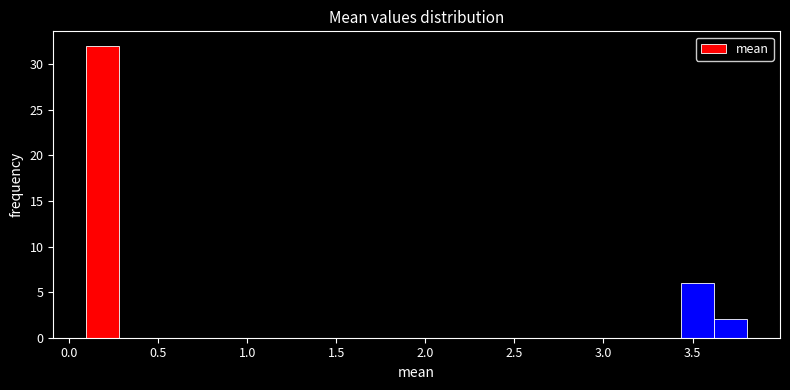

Around what value on the x-axis is the tallest bar? Give the approximate position of its centre, as read against the axis.

0.20